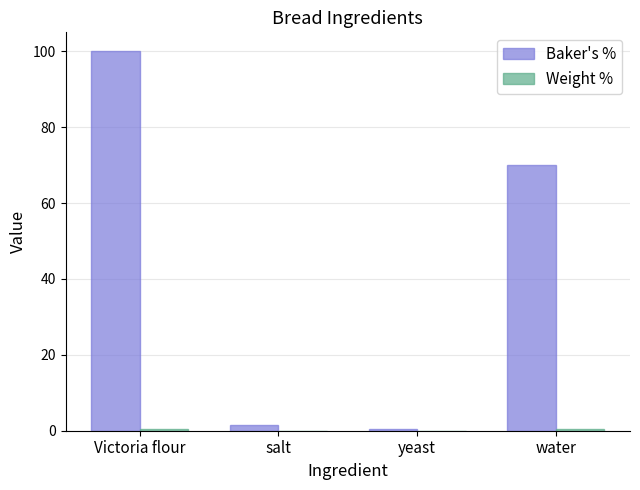

What is the difference between the Baker's % values at Victoria flour and water?

30.0